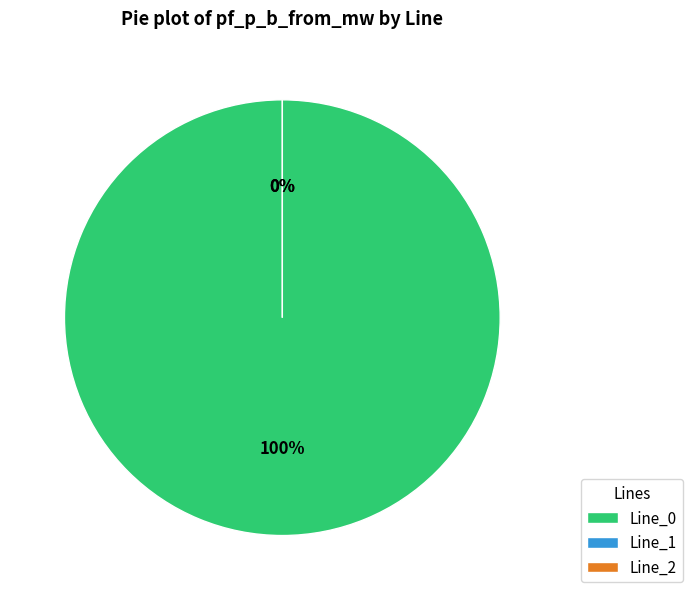

Combined, what portion of the pie is Line_1 and Line_0?

100.0%